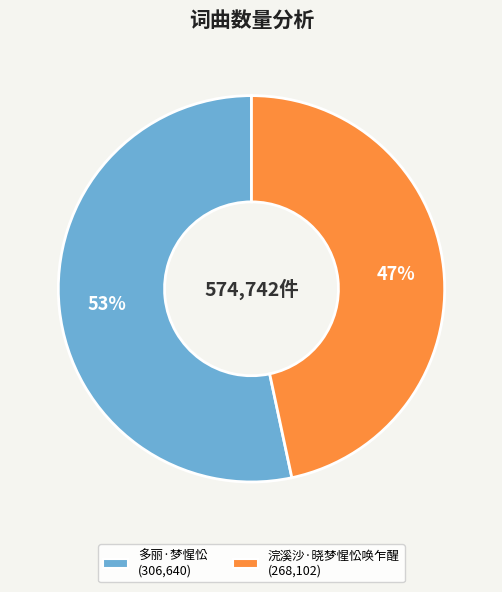

The 浣溪沙·晓梦惺忪唤乍醒 slice represents 52% of the pie. True or false?

False